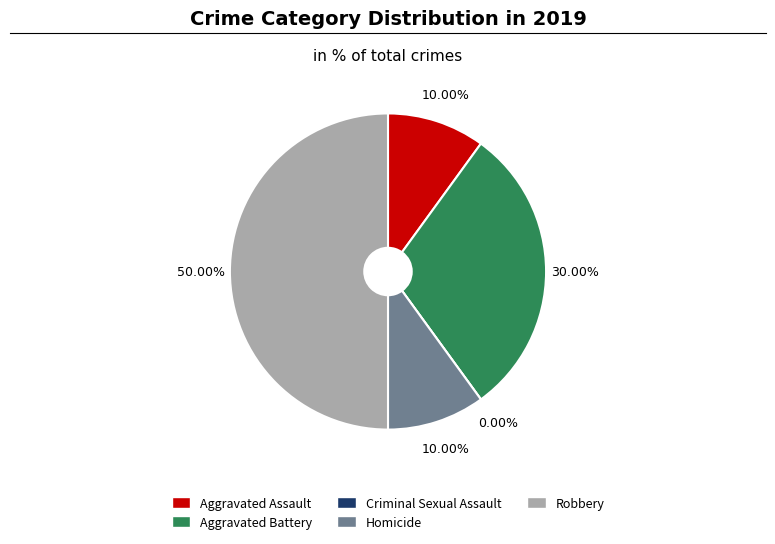

Approximately how many times larger is the value at Aggravated Assault compared to Aggravated Battery?

0.3